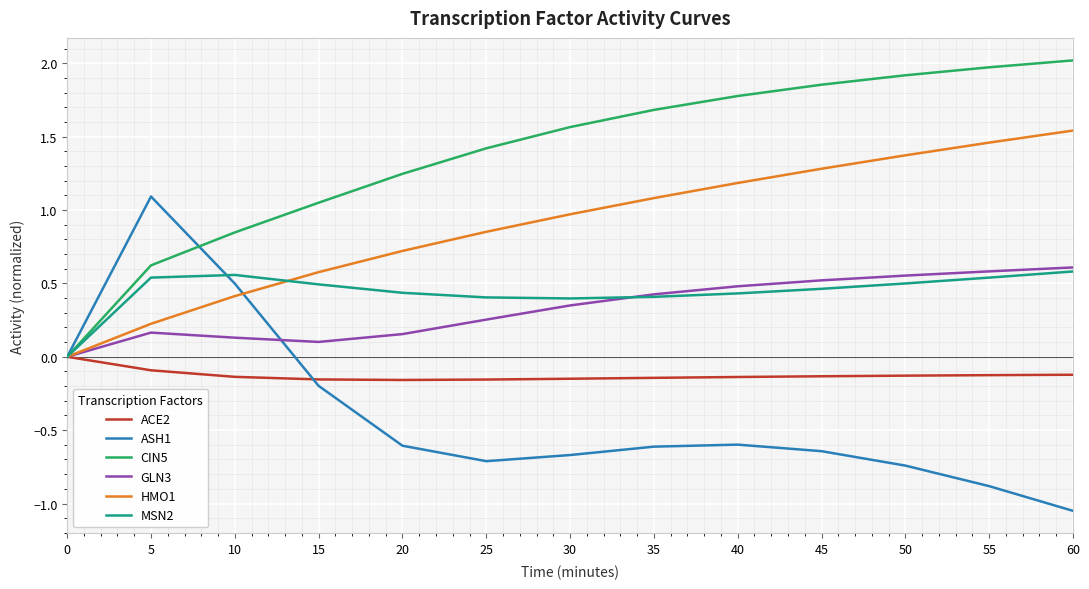

Is the value of ASH1 at 10 greater than the value of HMO1 at 15?

No